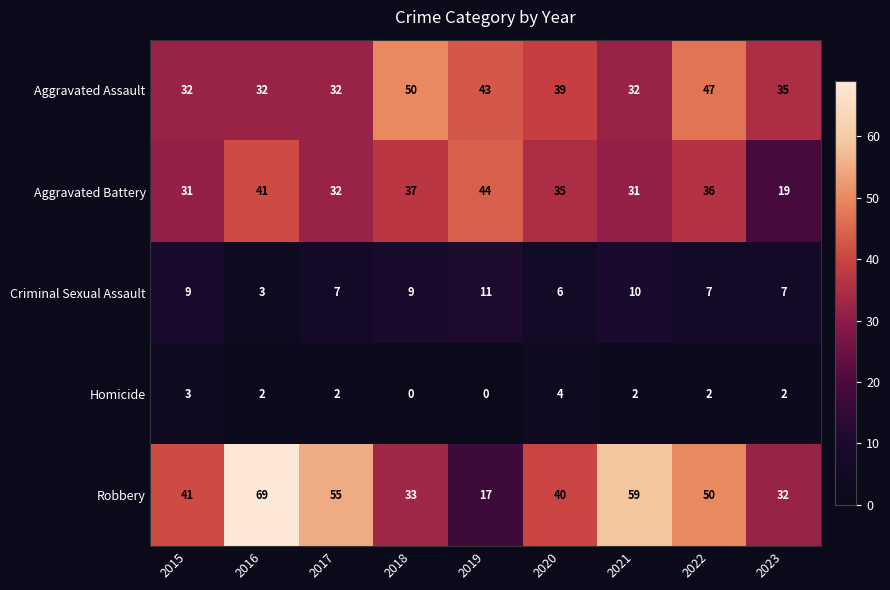

What is the sum of the Aggravated Battery values at 2022 and 2019?

80